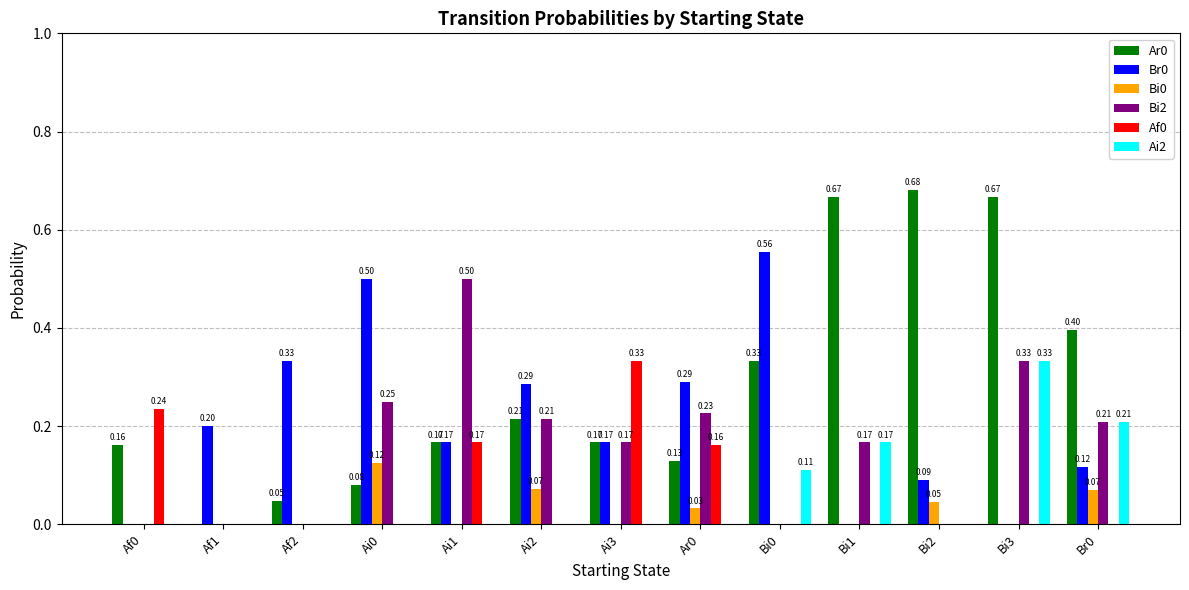

Is the value of Af0 at Af0 greater than the value of Br0 at Ai0?

No